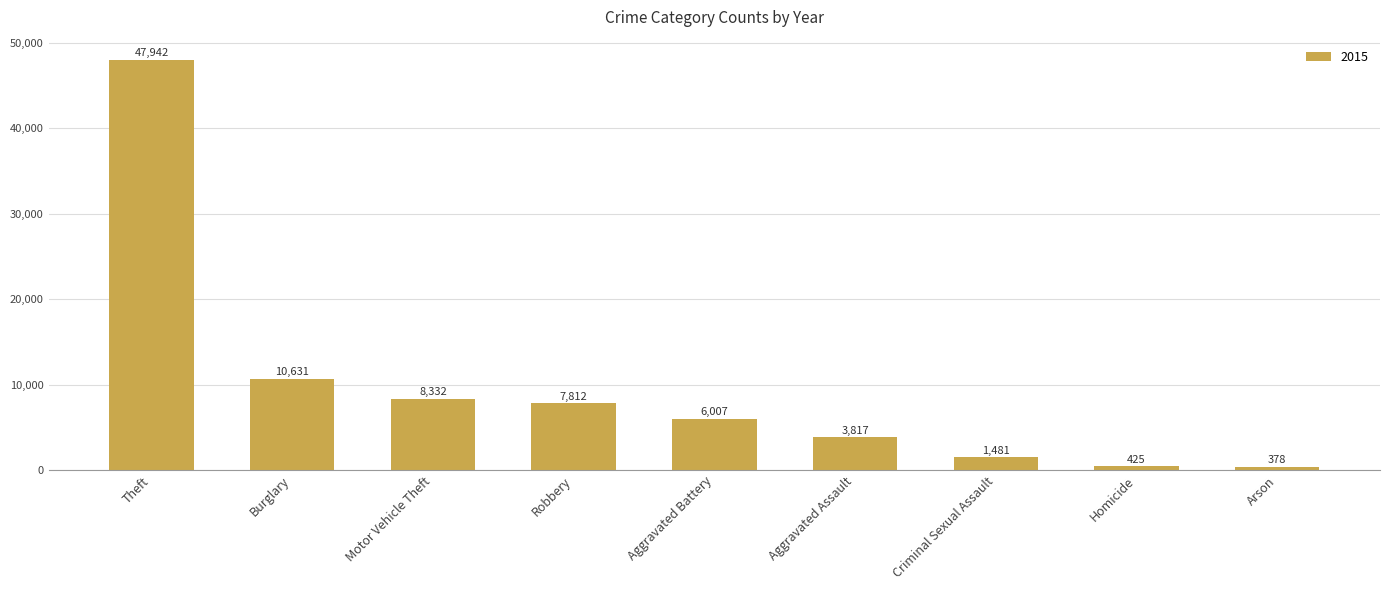

At which category does the chart reach its peak across all series?

Theft